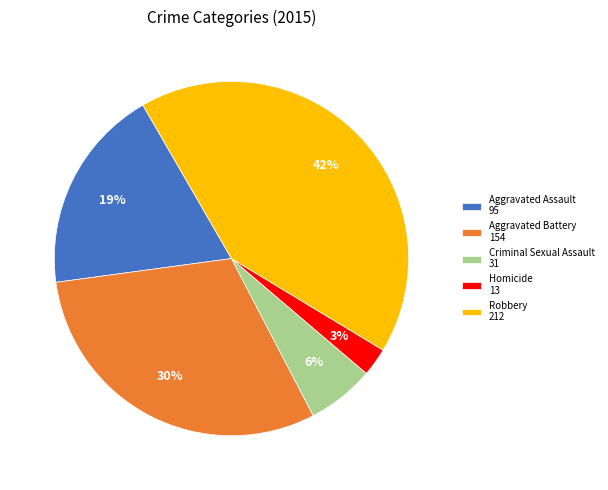

Is the sum of Aggravated Battery 154 and Criminal Sexual Assault 31 greater than half?

No